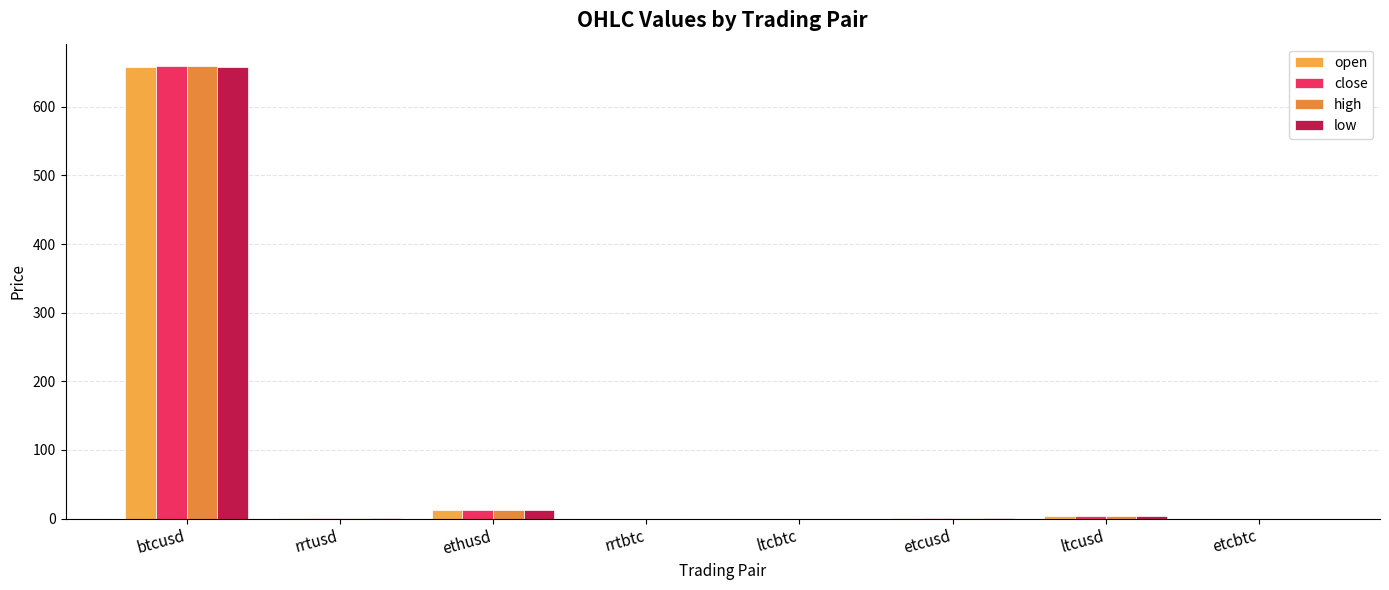

Does the chart contain stacked bars?

No